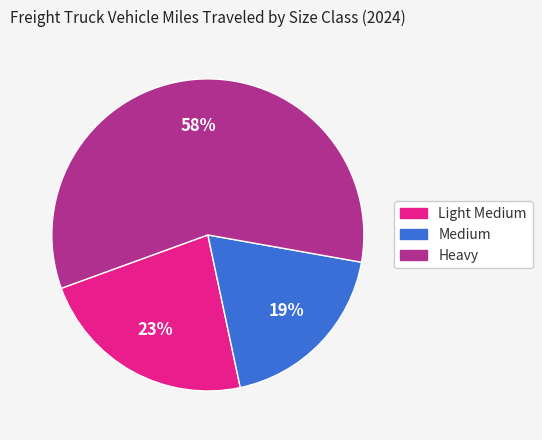

To the nearest percent, what percentage of the pie is Heavy?

58%